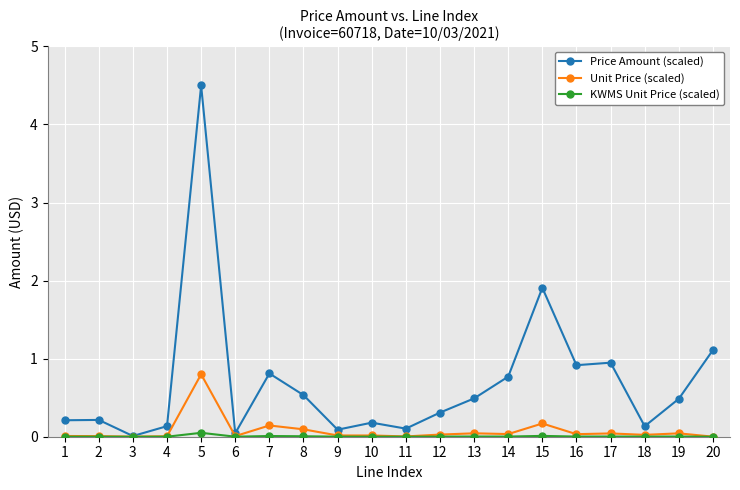

How many lines are shown in the chart?

3